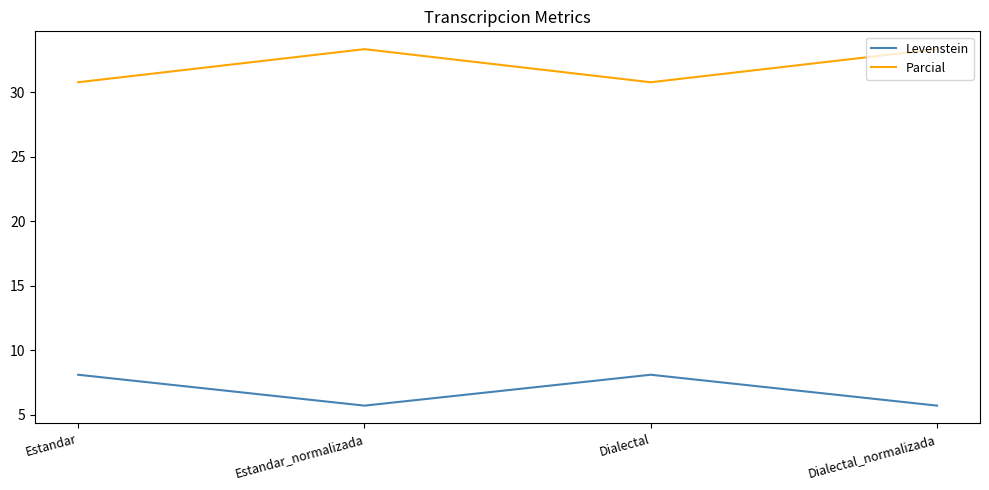

Where does the Parcial series first go above 33?

Estandar_normalizada